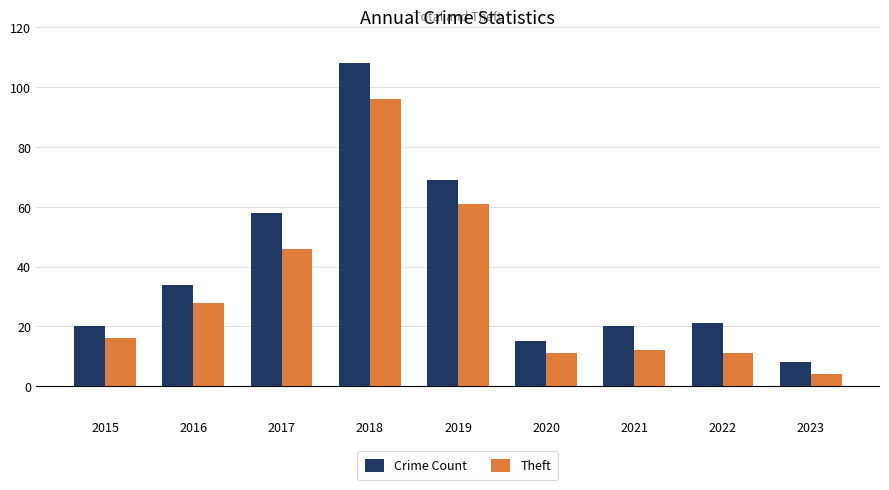

At which category is the sum across all series the highest?

2018